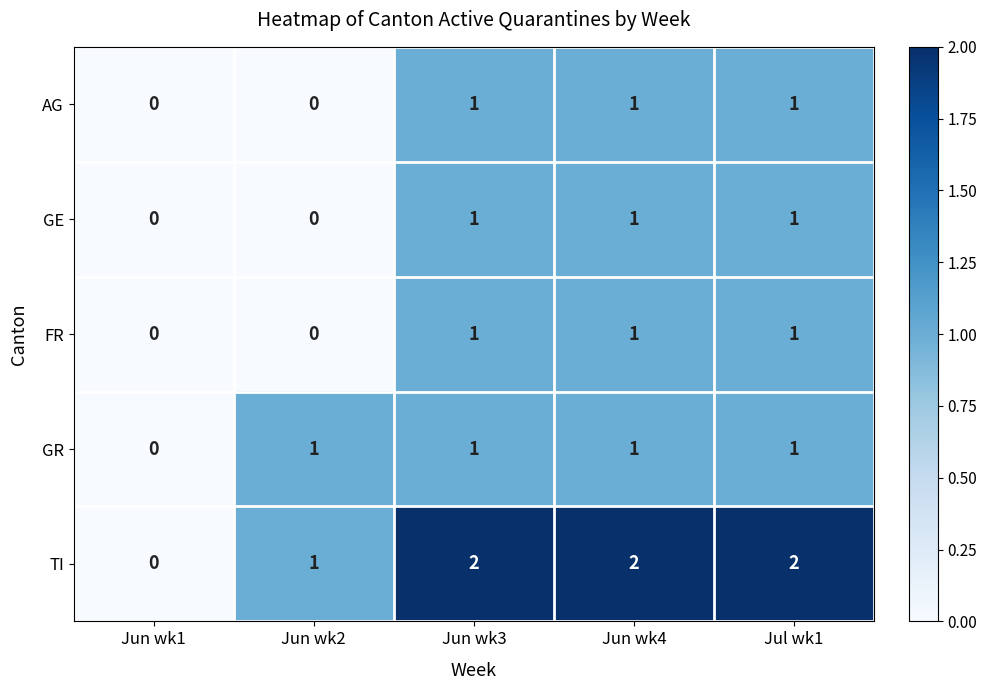

At which label does TI reach its minimum?

Jun wk1